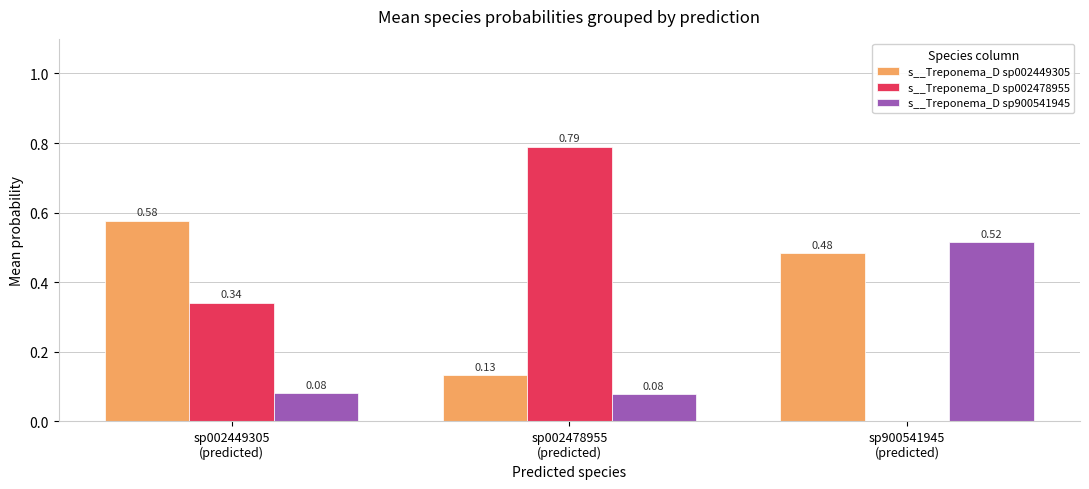

What is the difference between the highest and lowest values at sp900541945
(predicted)?

0.5